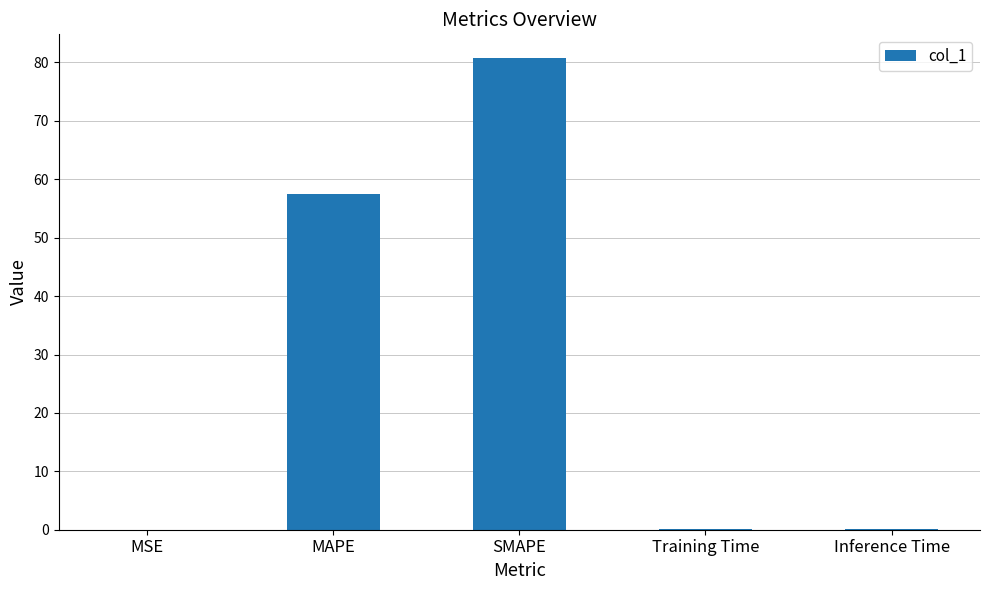

What is the change in value from MAPE to Training Time?

-57.5